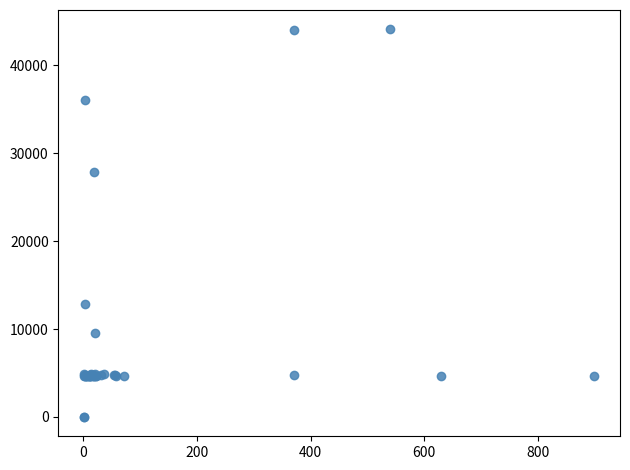

What Y value in the scatter plot is closest to 22048?

27884